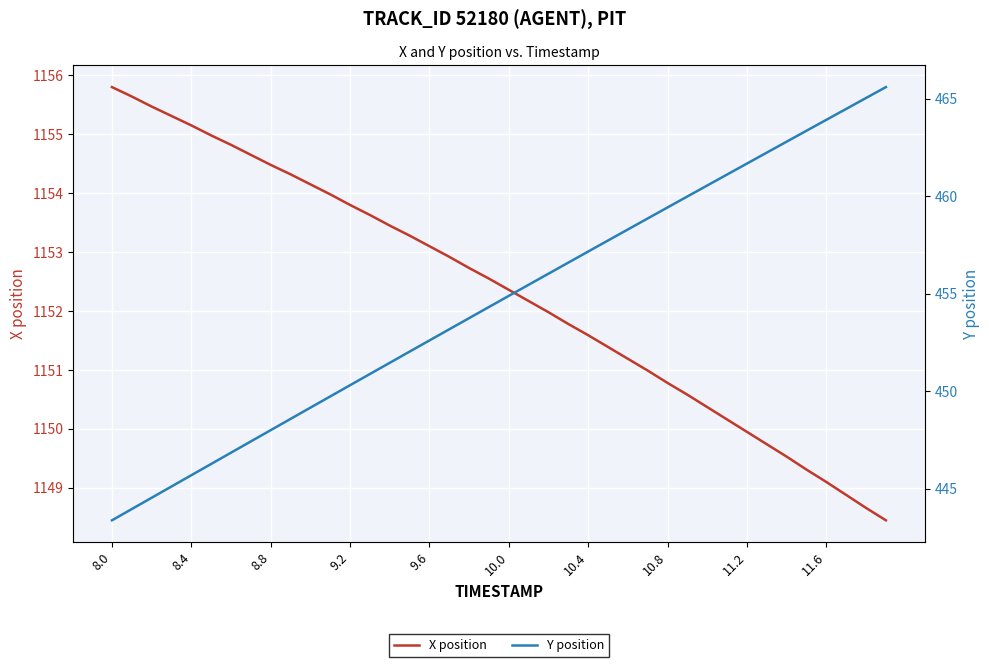

Which label corresponds to the largest value in the chart?

8.0